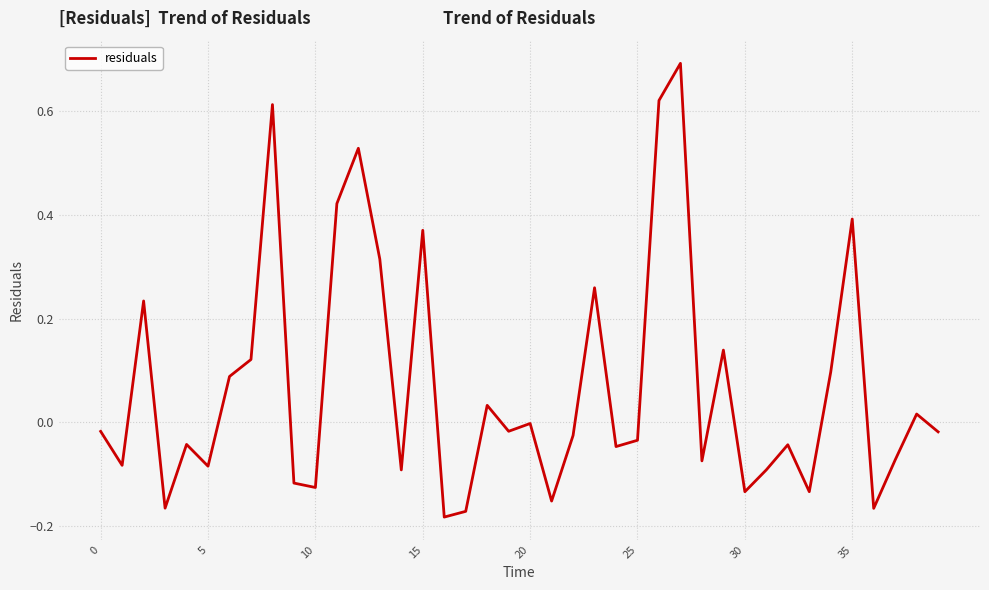

What is the difference between the maximum and minimum values?

0.9